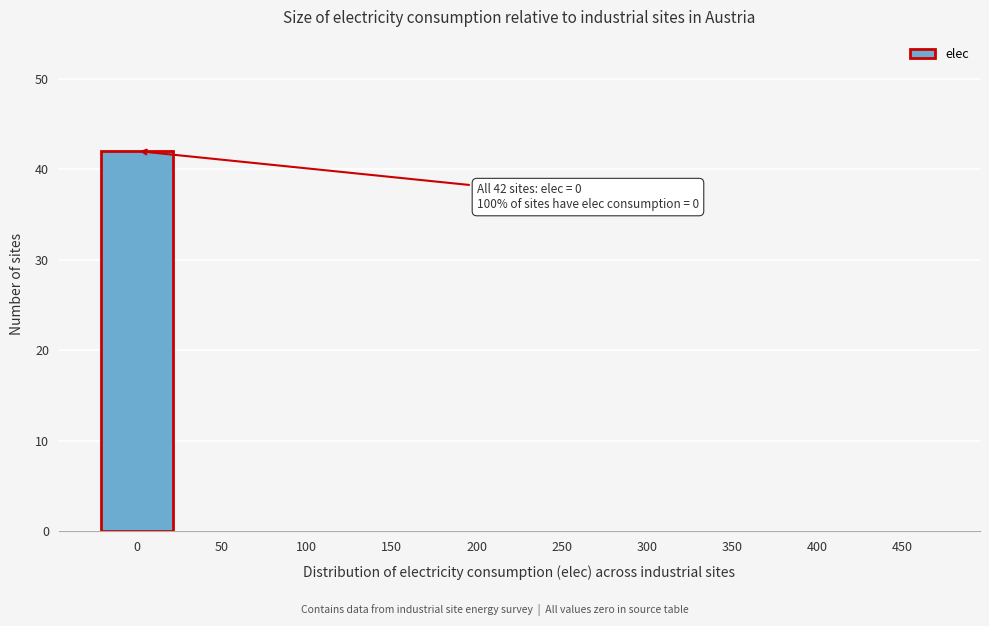

Reading left to right, extract all data points from this chart.

0=42	50=0	100=0	150=0	200=0	250=0	300=0	350=0	400=0	450=0